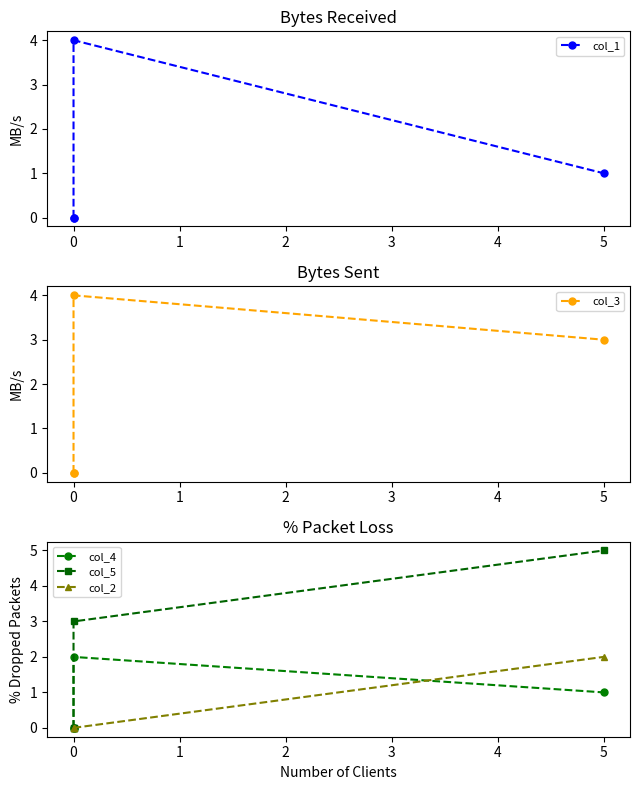

At which category does col_3 reach its first local peak?

1